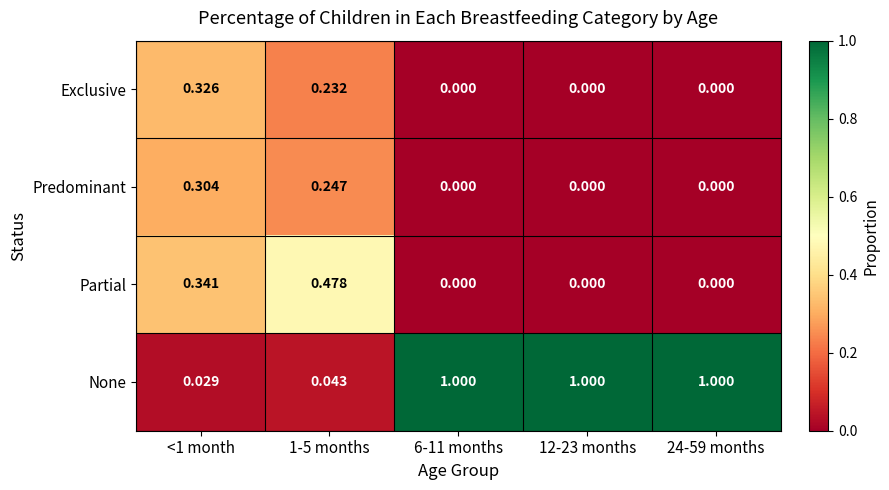

Which series has the largest total across all categories?

None